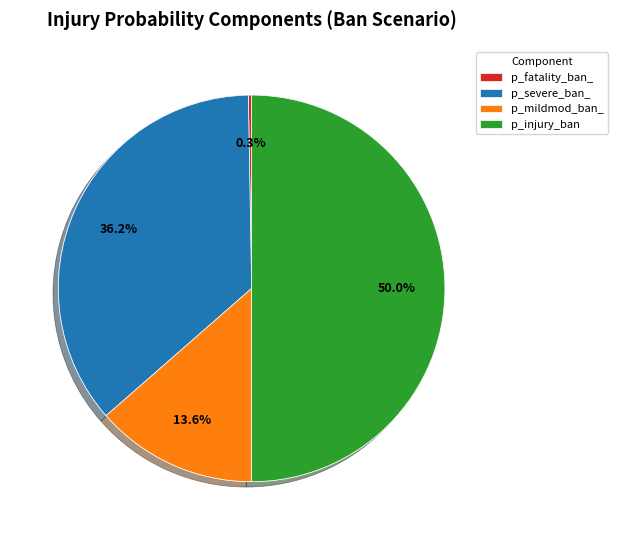

To the nearest percent, what is the difference between the largest and smallest slice percentages?

50%